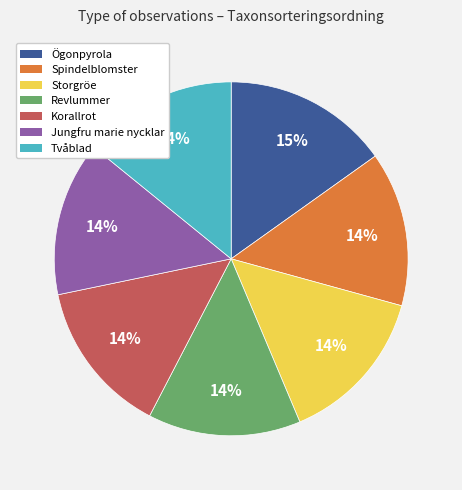

What is the largest slice in the pie chart?

Ögonpyrola